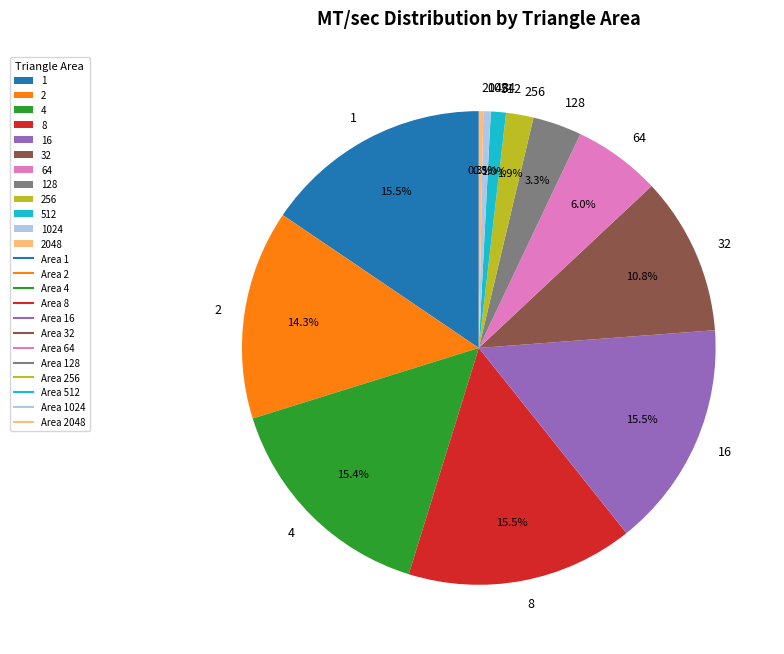

The 32 slice represents 11% of the pie. True or false?

True